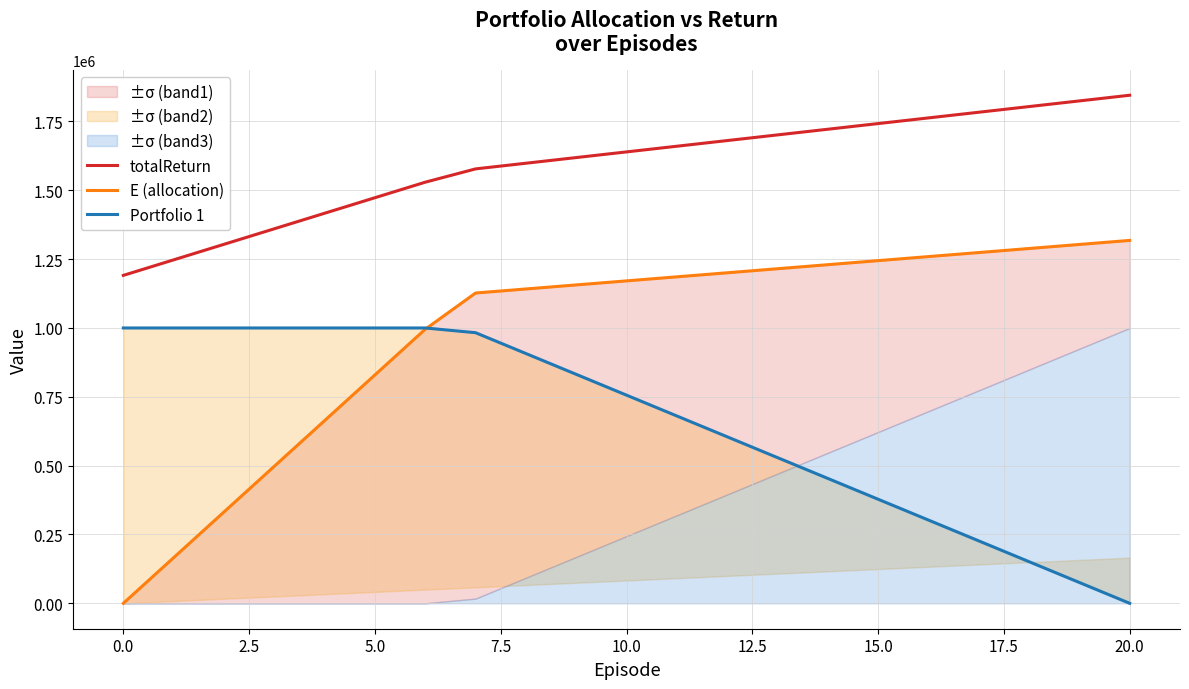

True or false: totalReturn has a value of 1191016.0 at 0.0.

True